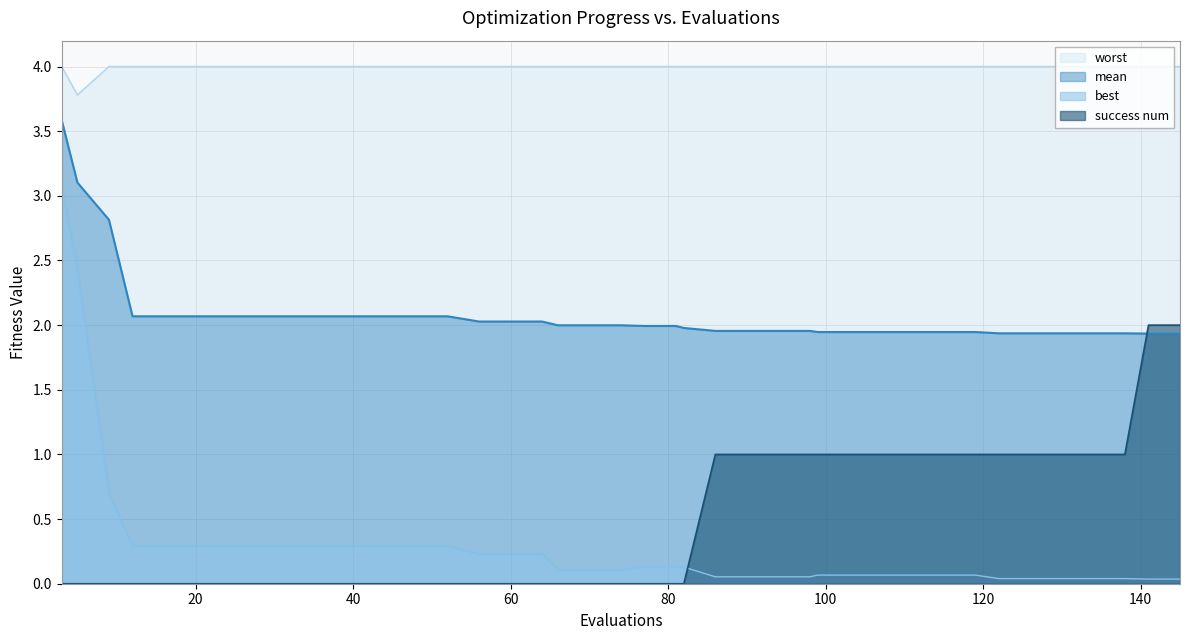

How many intersections are there between mean and success num?

1